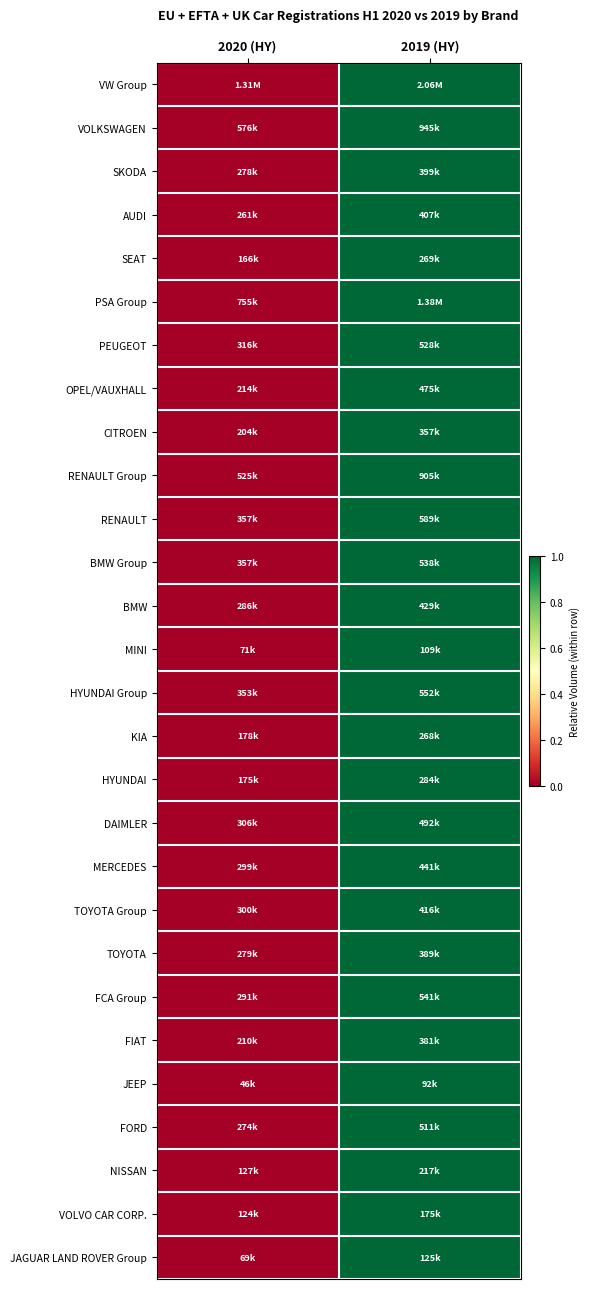

Which series has the largest range (max minus min)?

VW Group